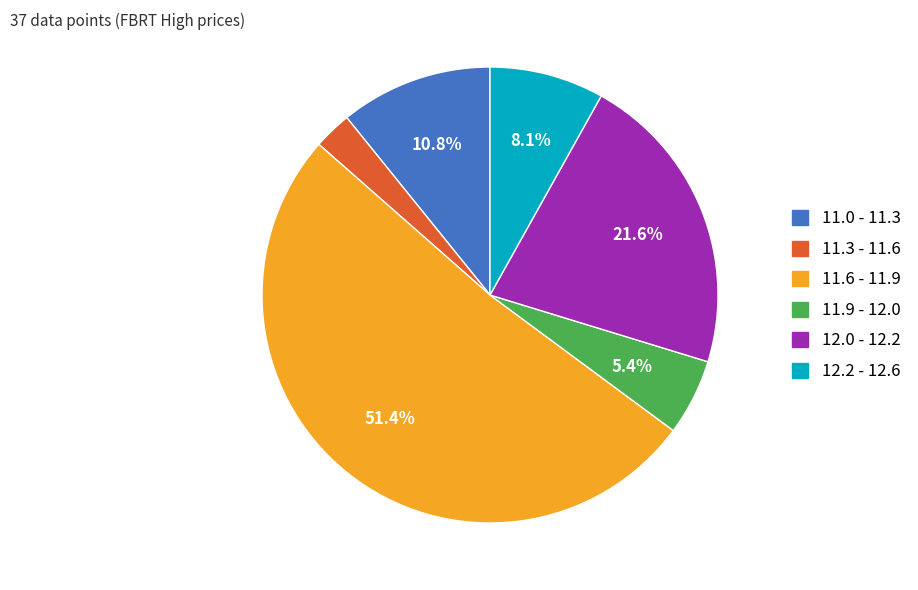

Is there a majority slice in this chart?

Yes